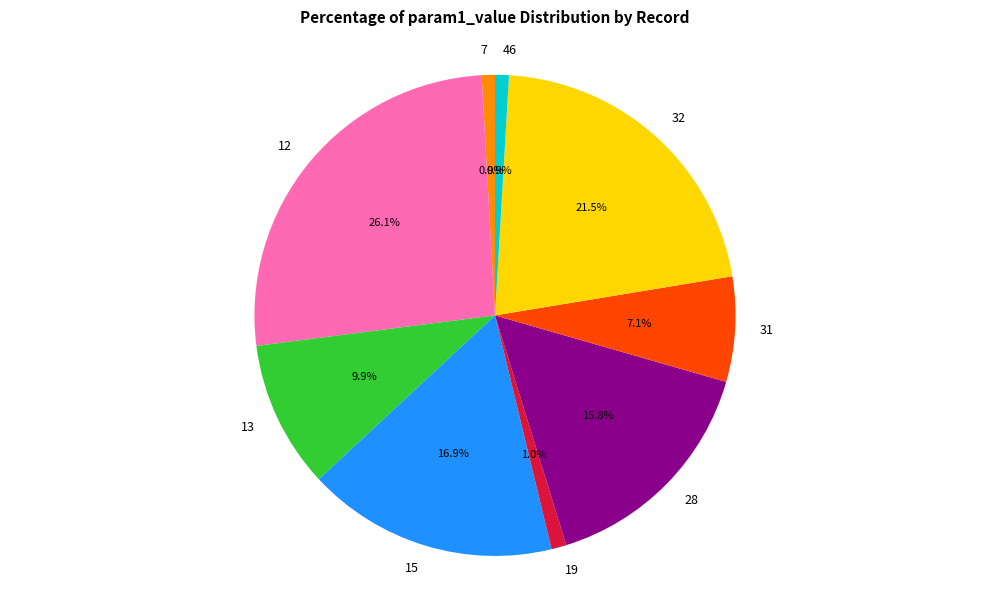

How many slices are in this pie chart?

9